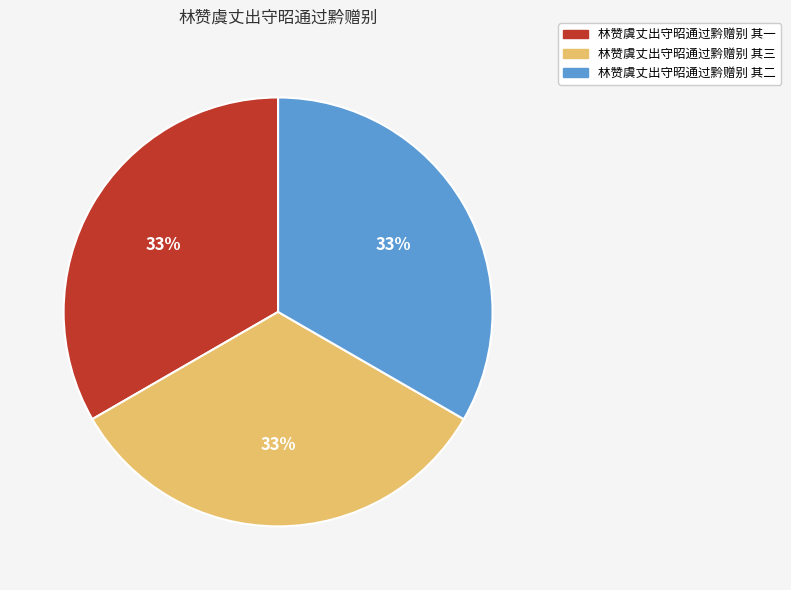

Approximately how many times larger is the value at 林赞虞丈出守昭通过黔赠别 其三 compared to 林赞虞丈出守昭通过黔赠别 其一?

1.0